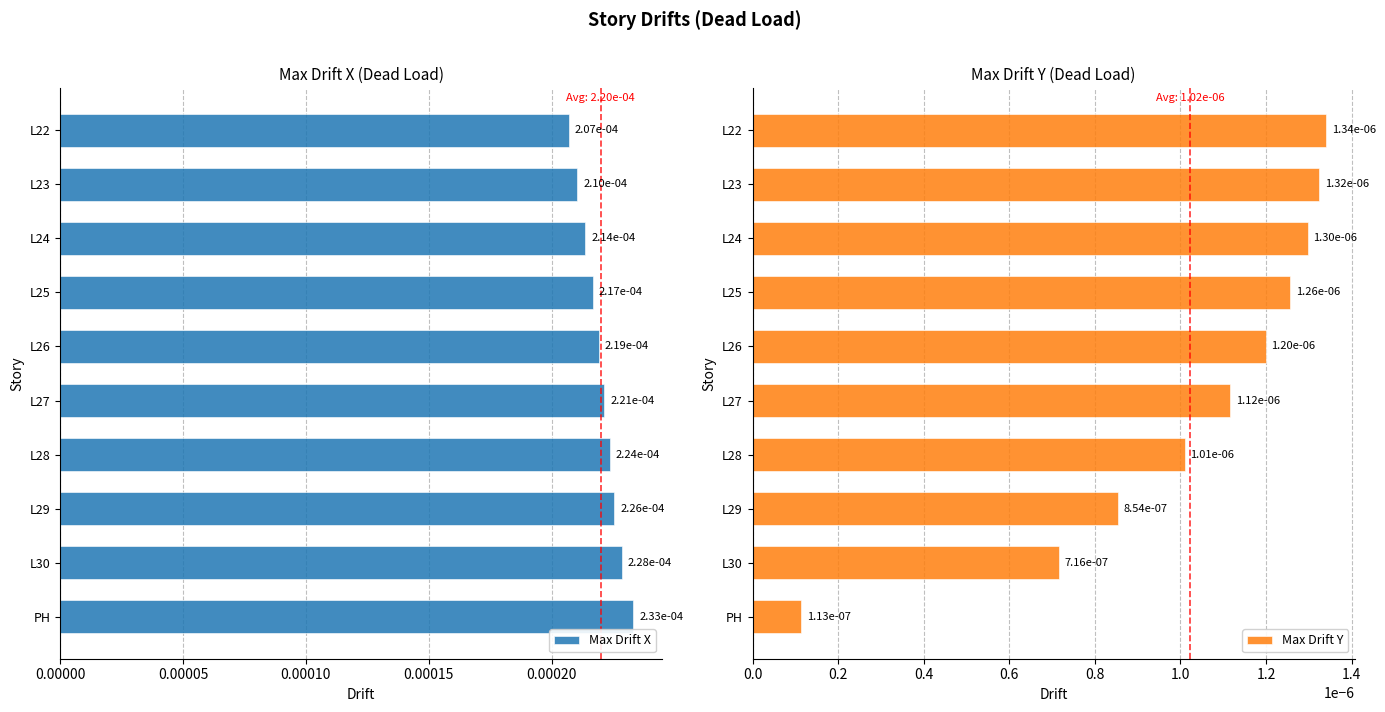

Count the number of categories in the chart.

10